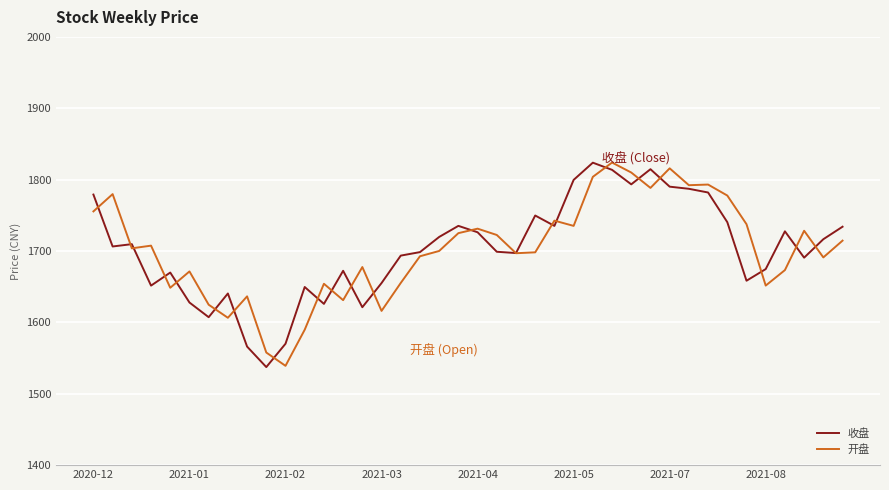

Is this an area chart (filled region under the line)?

No